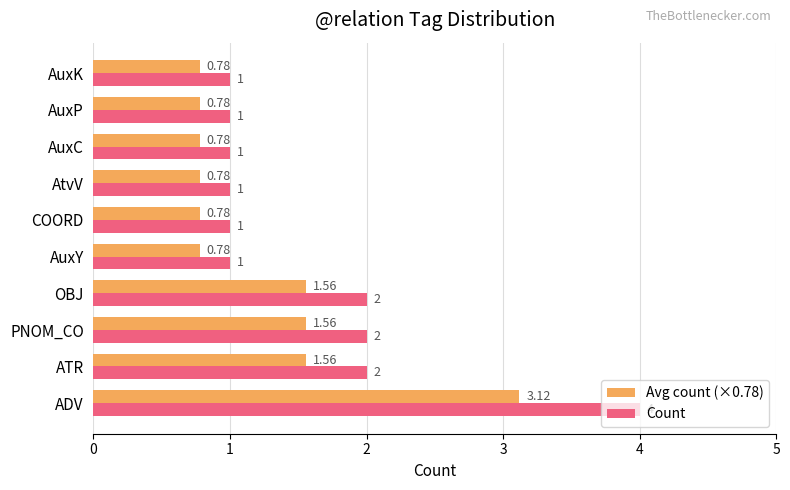

At which label does Avg count (×0.78) reach its peak?

ADV